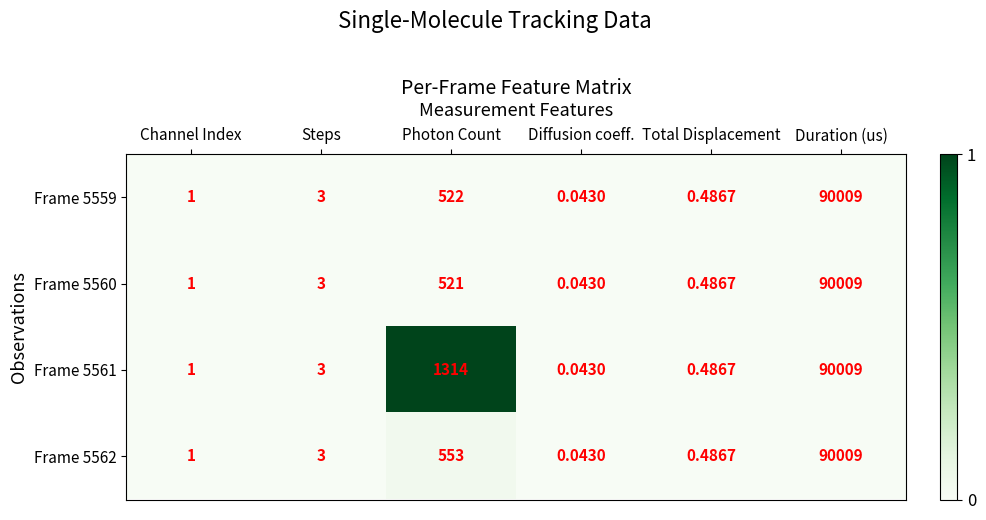

At Photon Count, list the series in order from largest to smallest.

Frame 5561, Frame 5562, Frame 5559, Frame 5560